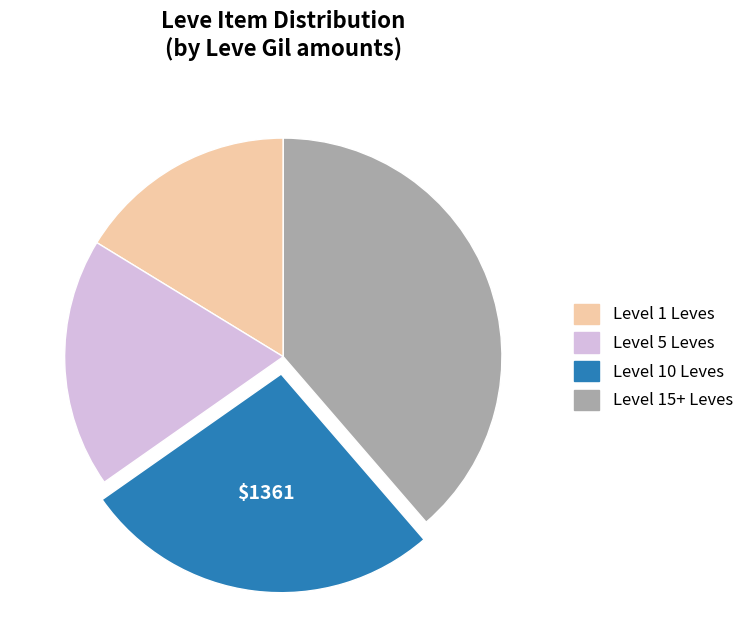

Is there any slice that represents more than half of the pie?

No